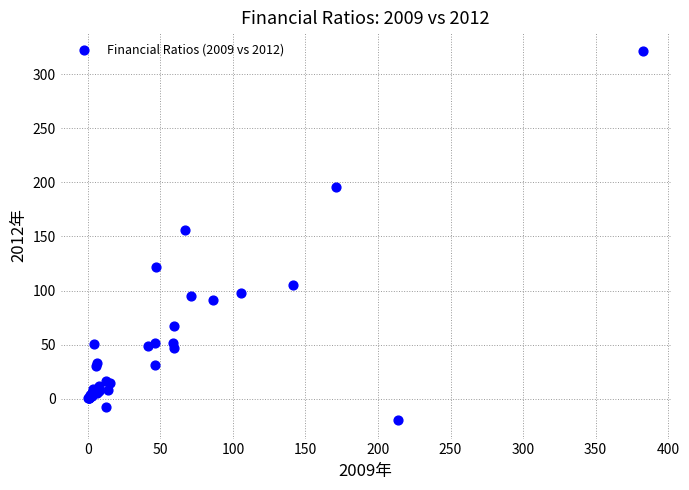

What Y value in the scatter plot is closest to 150?

155.7